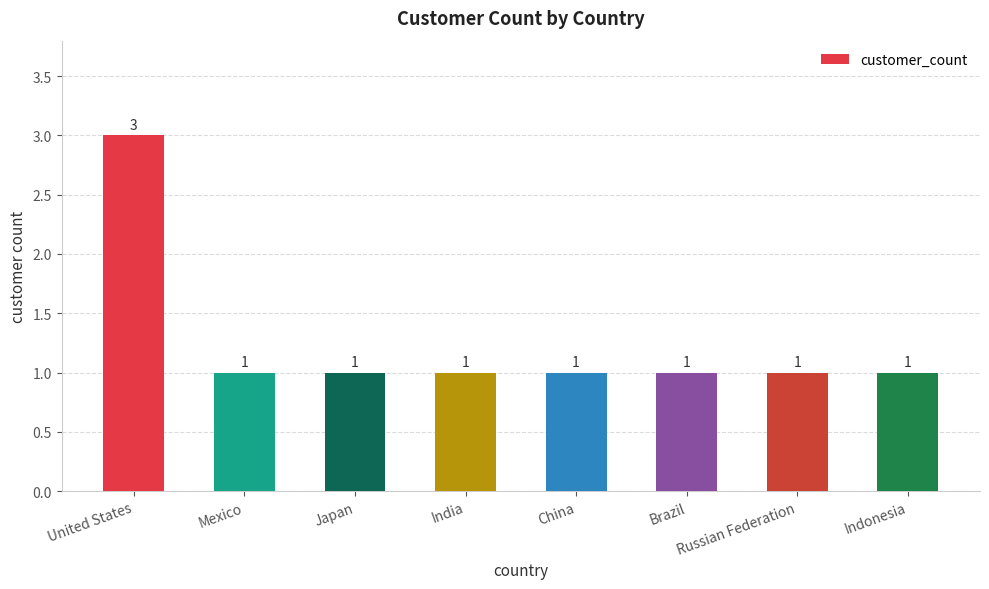

What is the value of the 5th bar from the left?

1